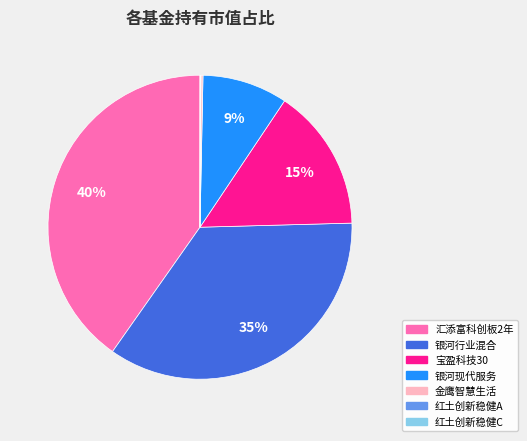

To the nearest percent, what is the difference between the largest and smallest slice percentages?

40%